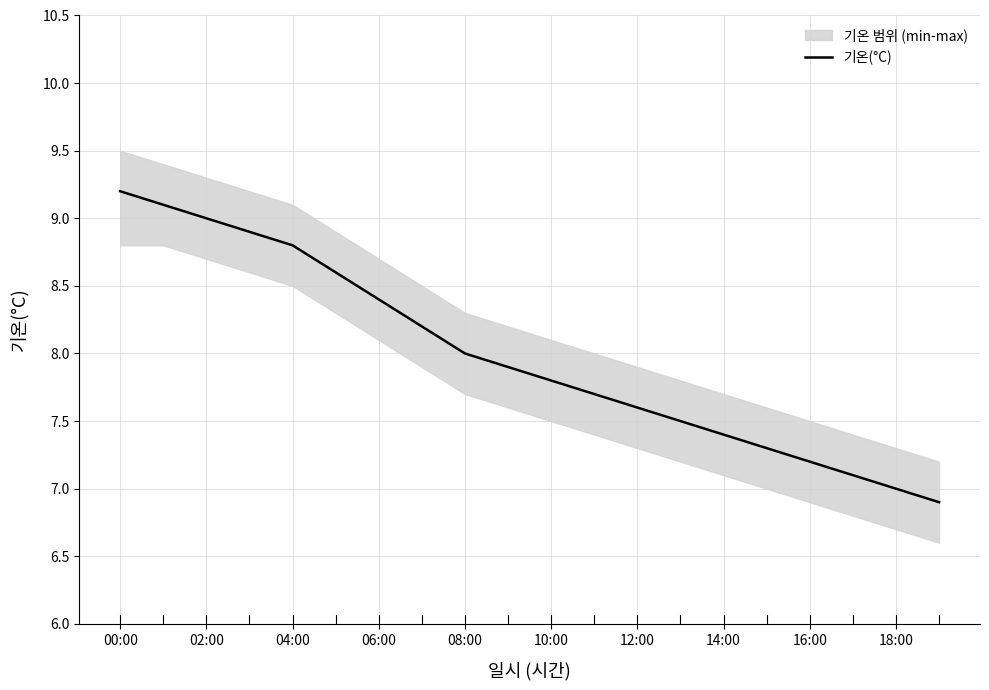

The 기온(°C) series shows 8.4 at 06:00. True or false?

True